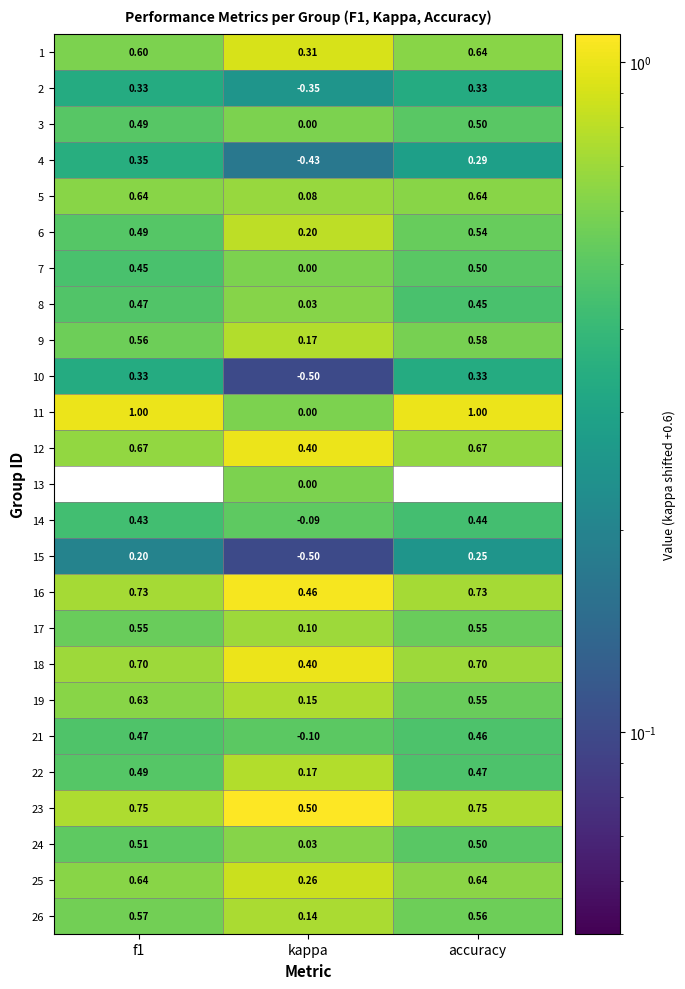

Which label corresponds to the smallest value in the chart?

kappa